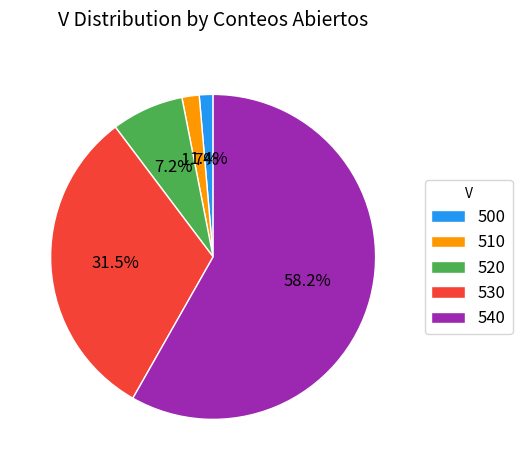

Combined, do 520 and 510 account for over 50%?

No